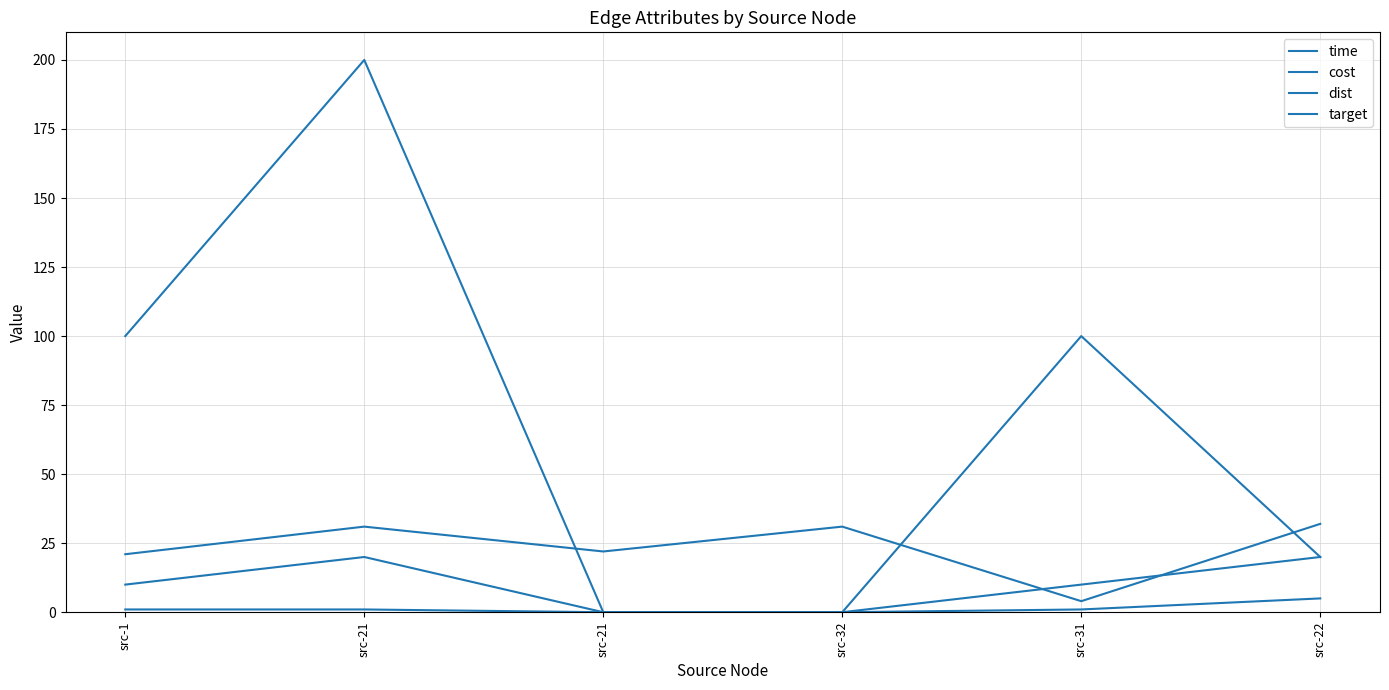

List the labels in order of time value, smallest first.

src-21, src-32, src-22, src-1, src-31, src-21